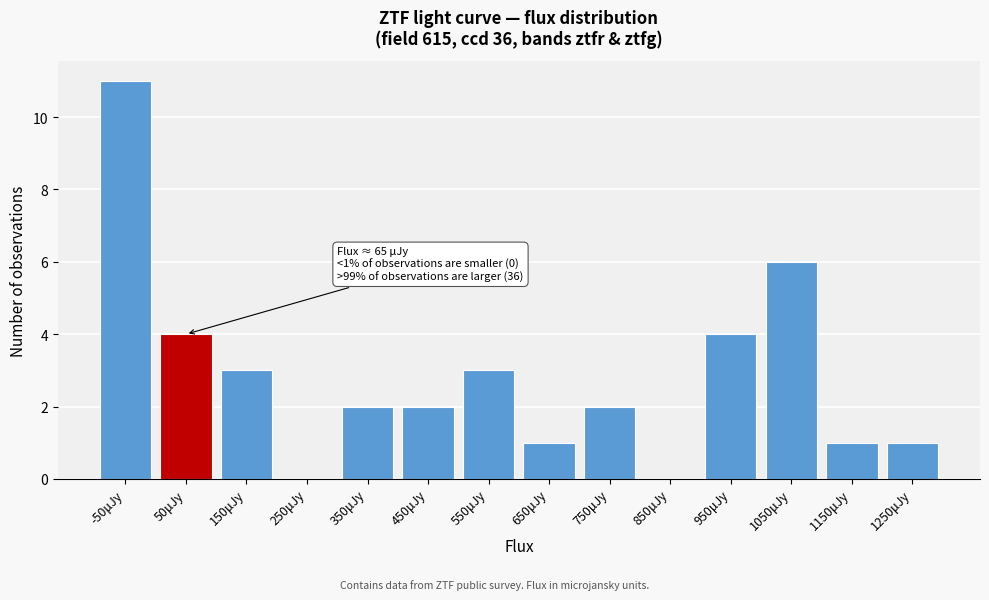

Reading left to right, what are all the values shown in this chart?

-50μJy=11	50μJy=4	150μJy=3	250μJy=0	350μJy=2	450μJy=2	550μJy=3	650μJy=1	750μJy=2	850μJy=0	950μJy=4	1050μJy=6	1150μJy=1	1250μJy=1